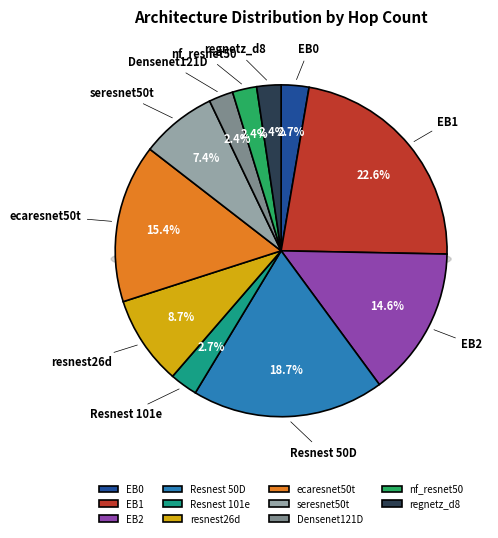

What portion of the pie excludes EB1?

77.4%